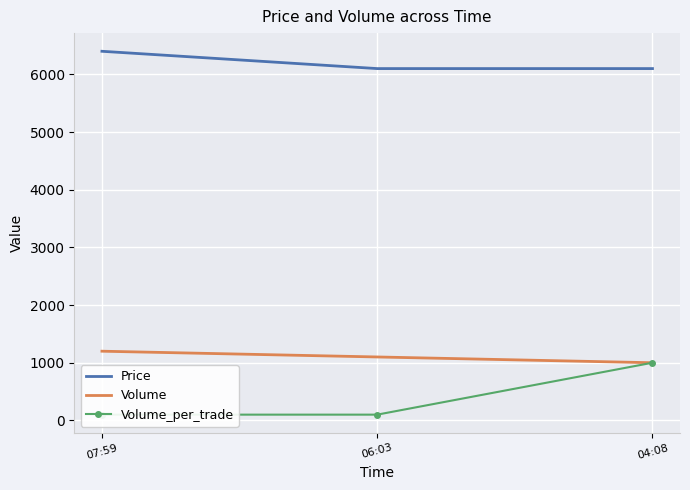

Reading right to left, extract all data points from this chart.

Price: 04:08=6100	06:03=6100	07:59=6400
Volume: 04:08=1000	06:03=1100	07:59=1200
Volume_per_trade: 04:08=1000	06:03=100	07:59=100